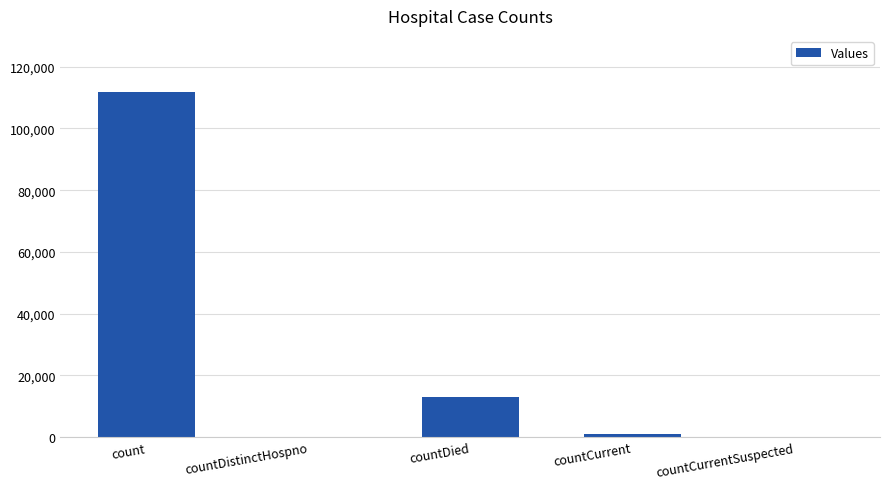

Count the number of categories in the chart.

5